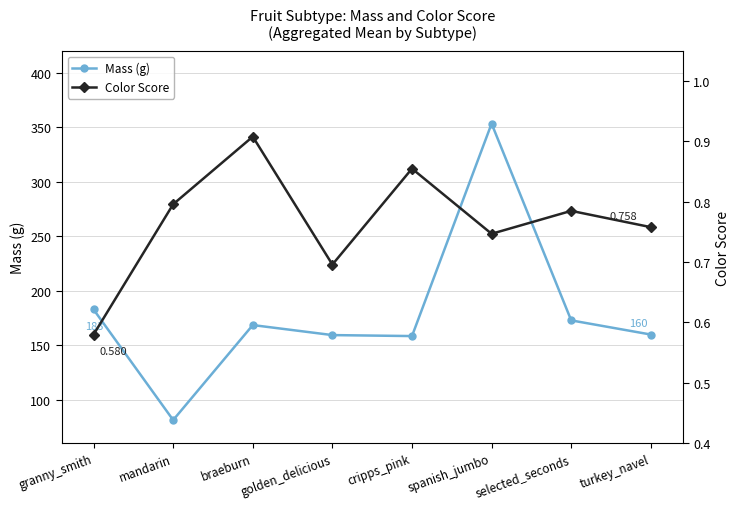

How many interior local valleys does the Color Score series have?

2